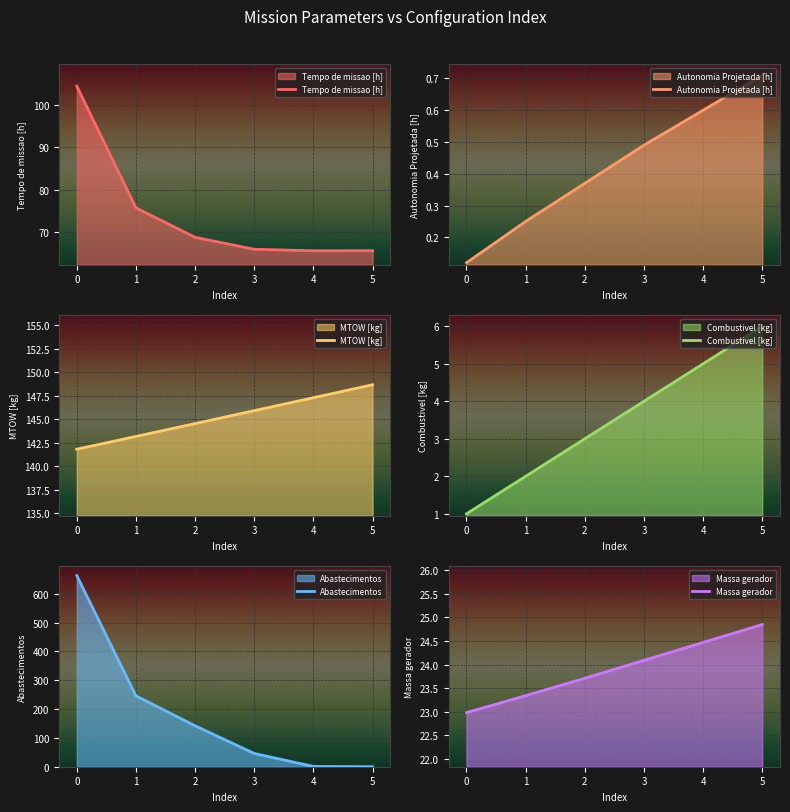

How many intersections are there between Abastecimentos and Combustivel [kg]?

1